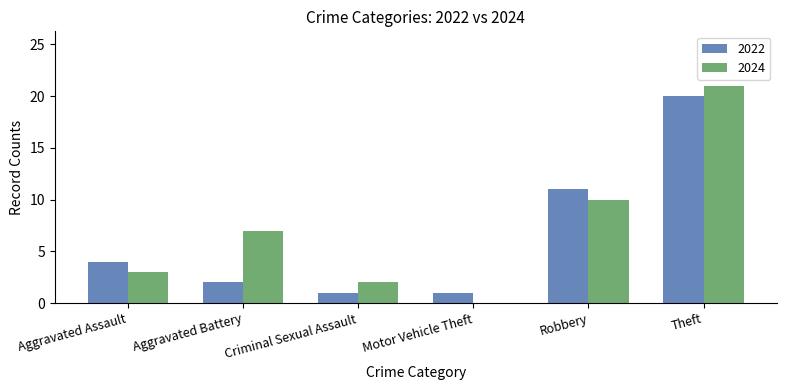

How many values in 2024 are above zero?

5